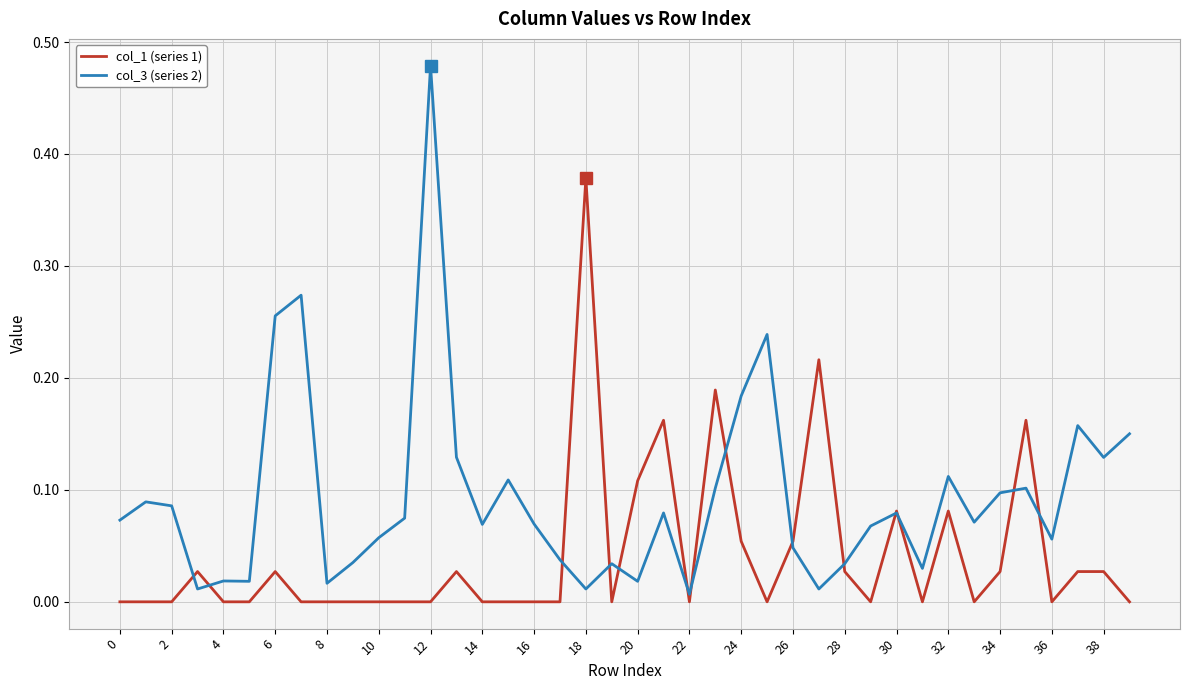

Which series has the largest total across all categories?

col_3 (series 2)